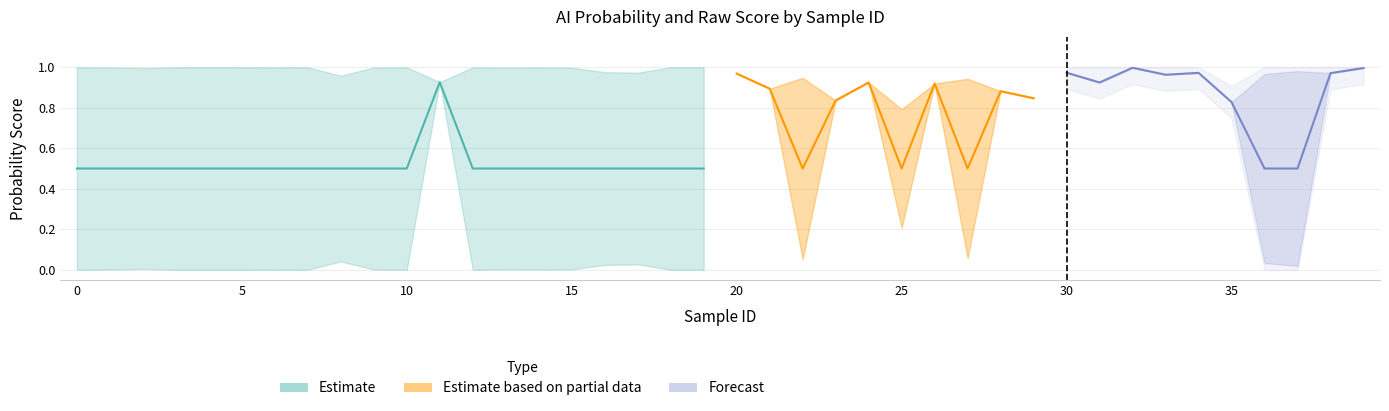

At which label is ai_probability closest to 0?

4